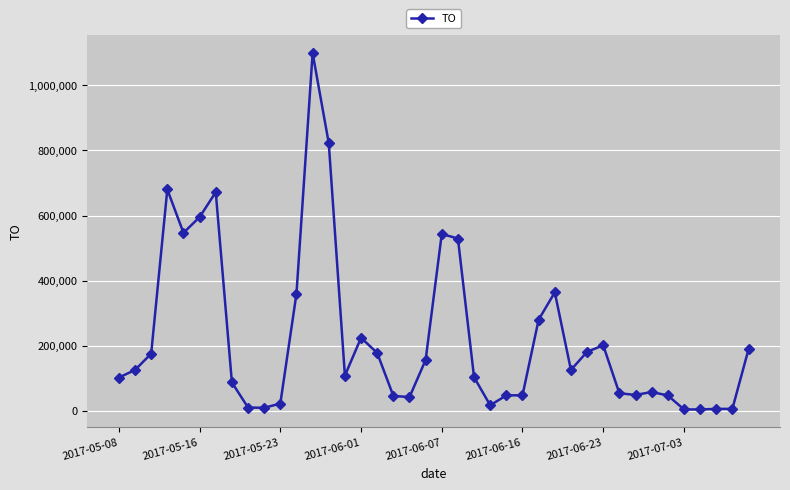

What is the difference between the second highest and minimum values?

818590